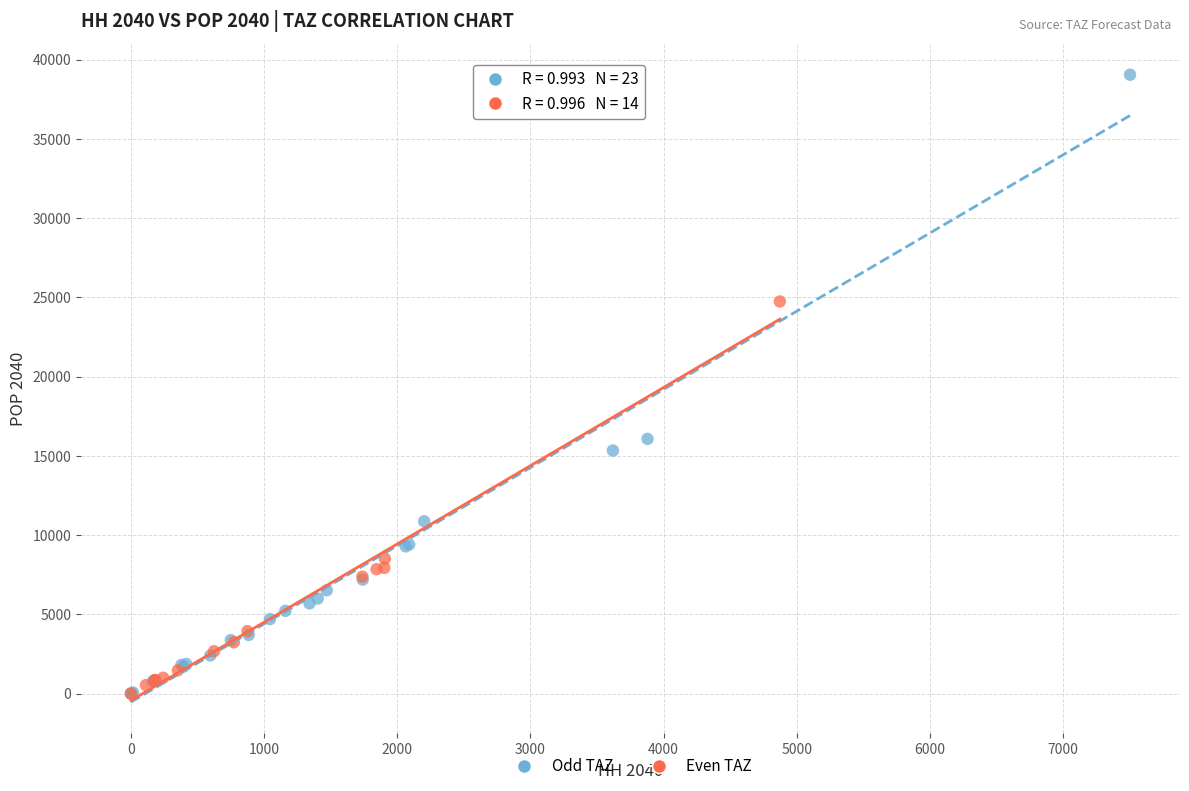

Which series has the largest Y range (max minus min)?

Odd TAZ